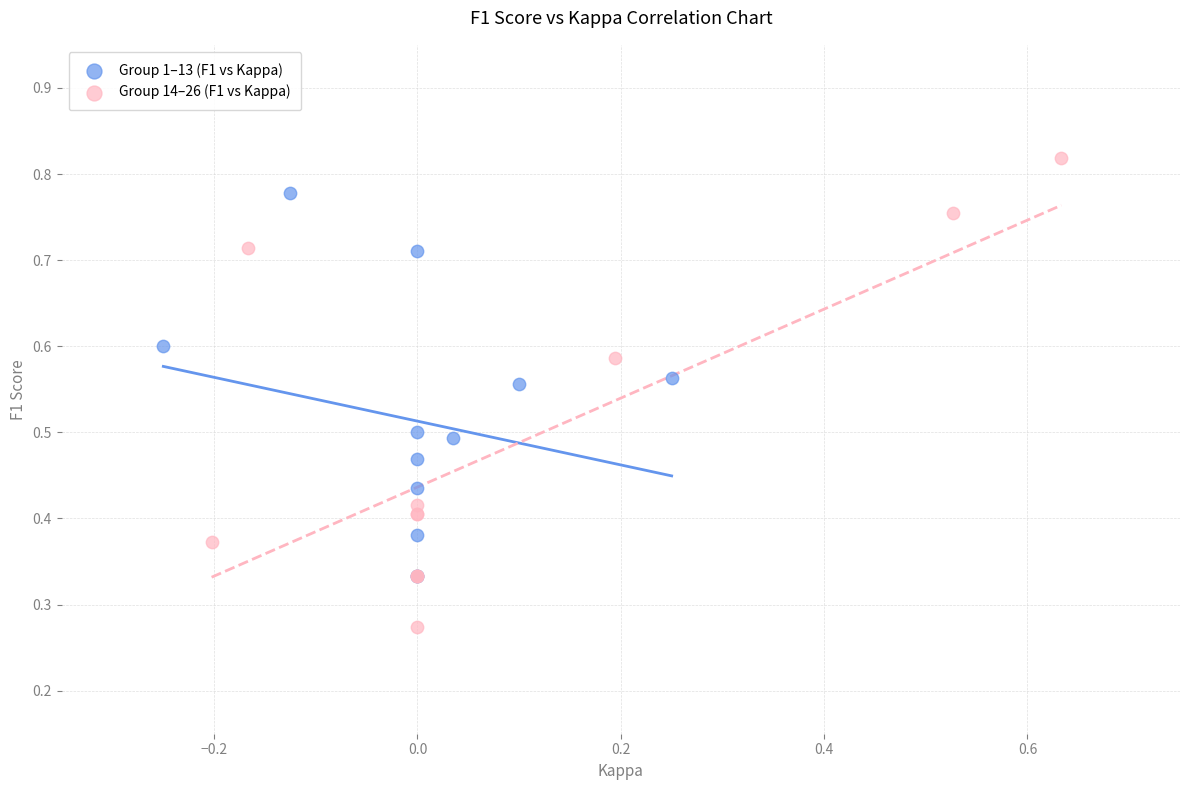

Which series contains the lowest Y value?

Group 14–26 (F1 vs Kappa)